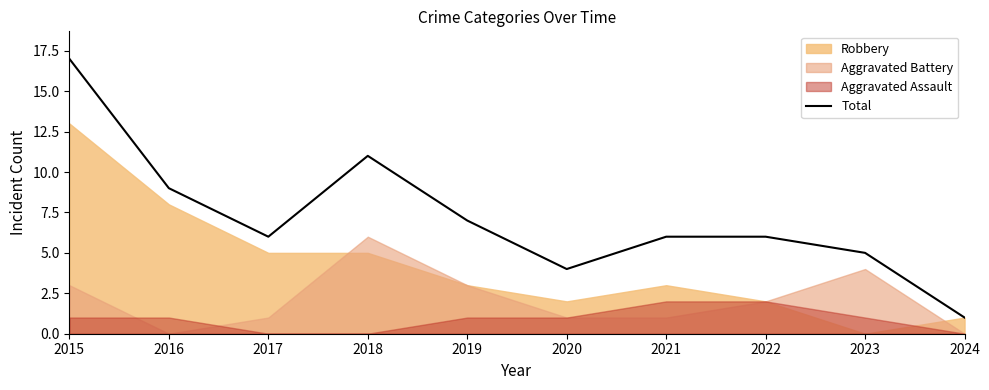

What is the value of the 4th point from the left?

11